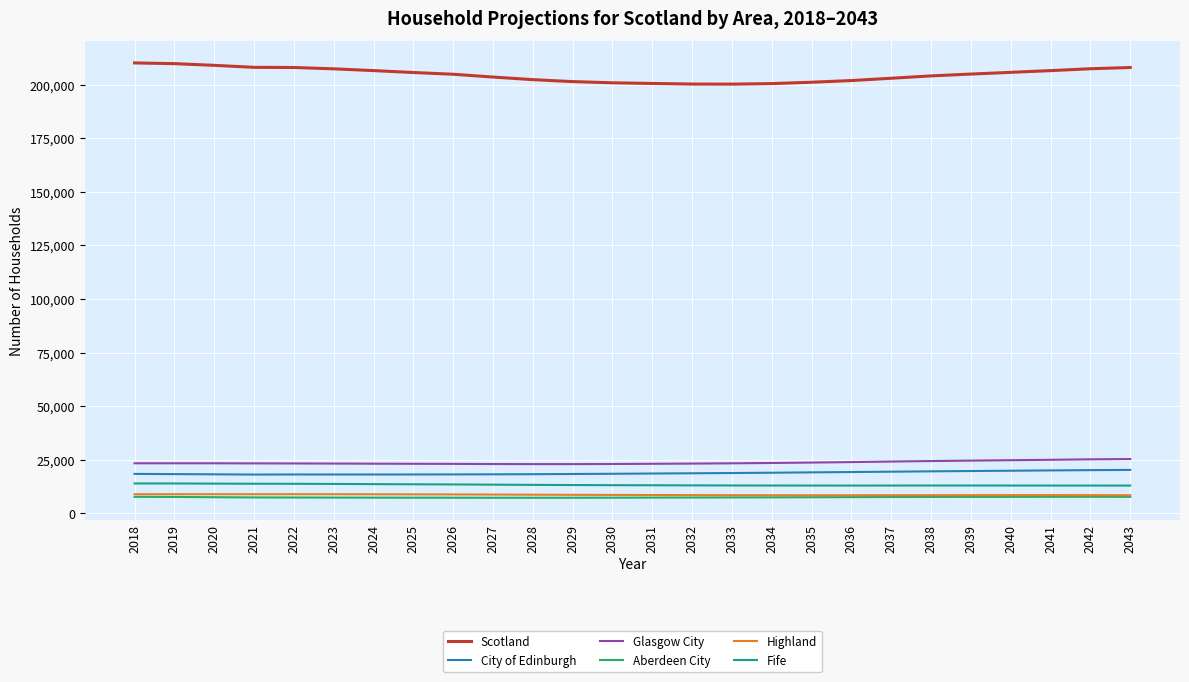

What is the difference between the maximum and minimum values in the Highland series?

490